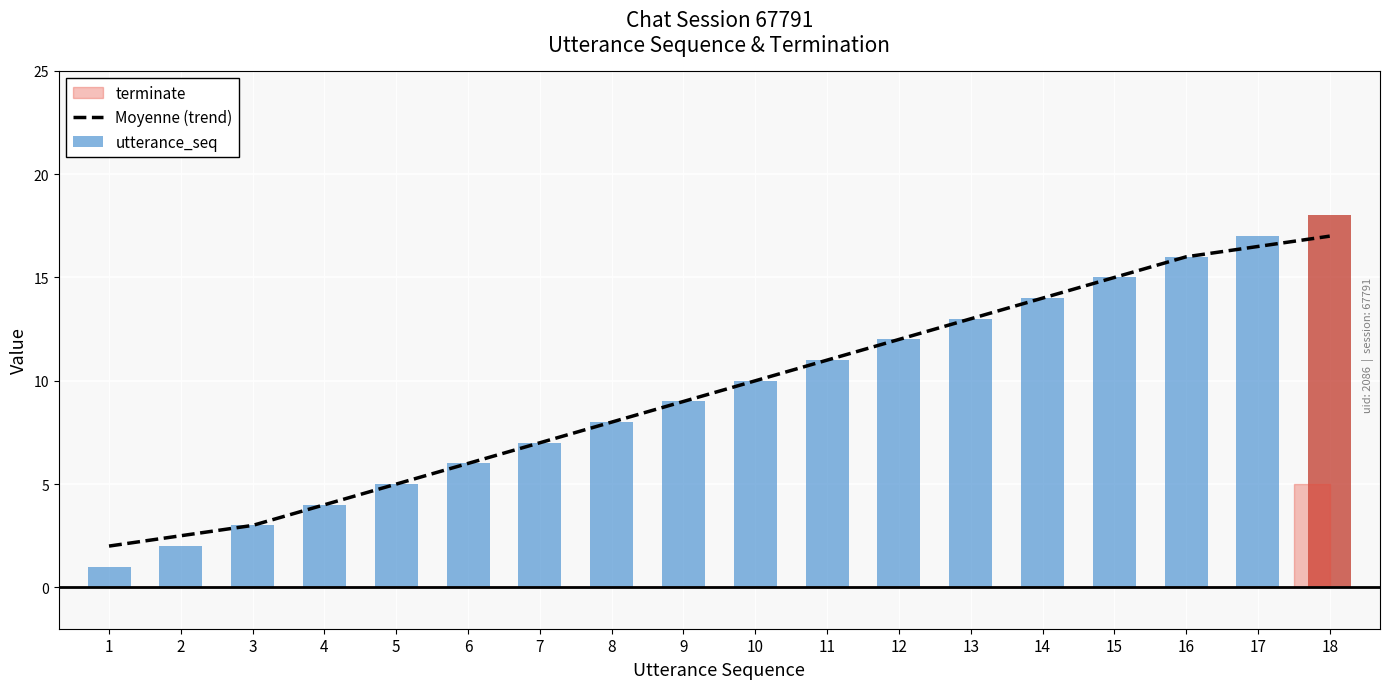

True or false: Moyenne (trend) has a value of 10.0 at 10.

True